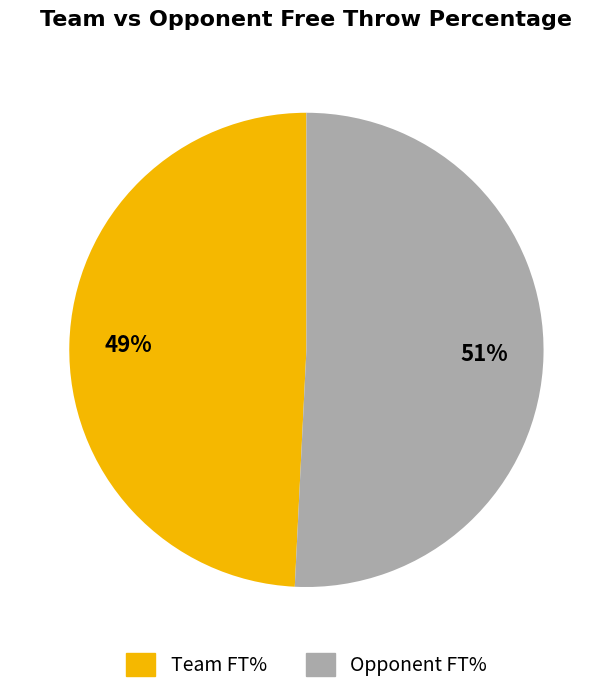

Rank the categories by value from highest to lowest.

Opponent FT%, Team FT%